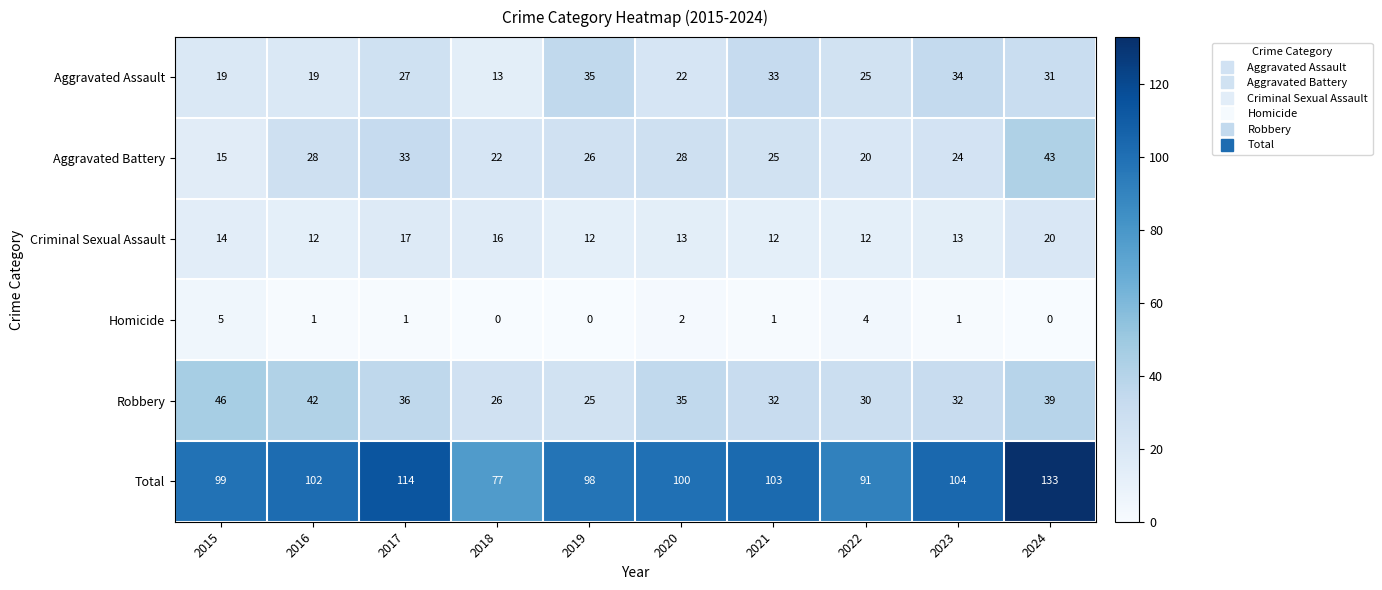

List the series in order of their peak value, lowest first.

Homicide, Criminal Sexual Assault, Aggravated Assault, Aggravated Battery, Robbery, Total